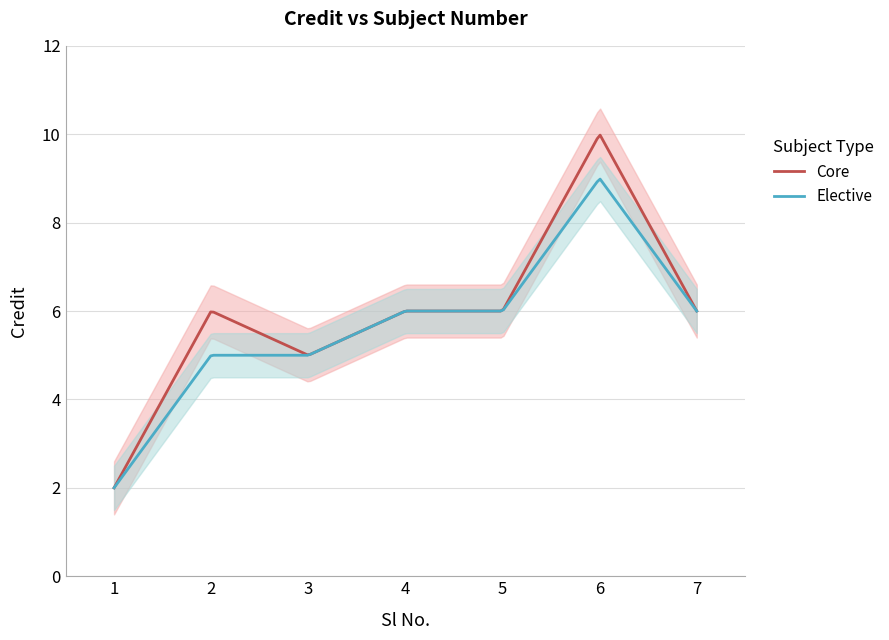

Is it true that the value at 7 is 6?

True